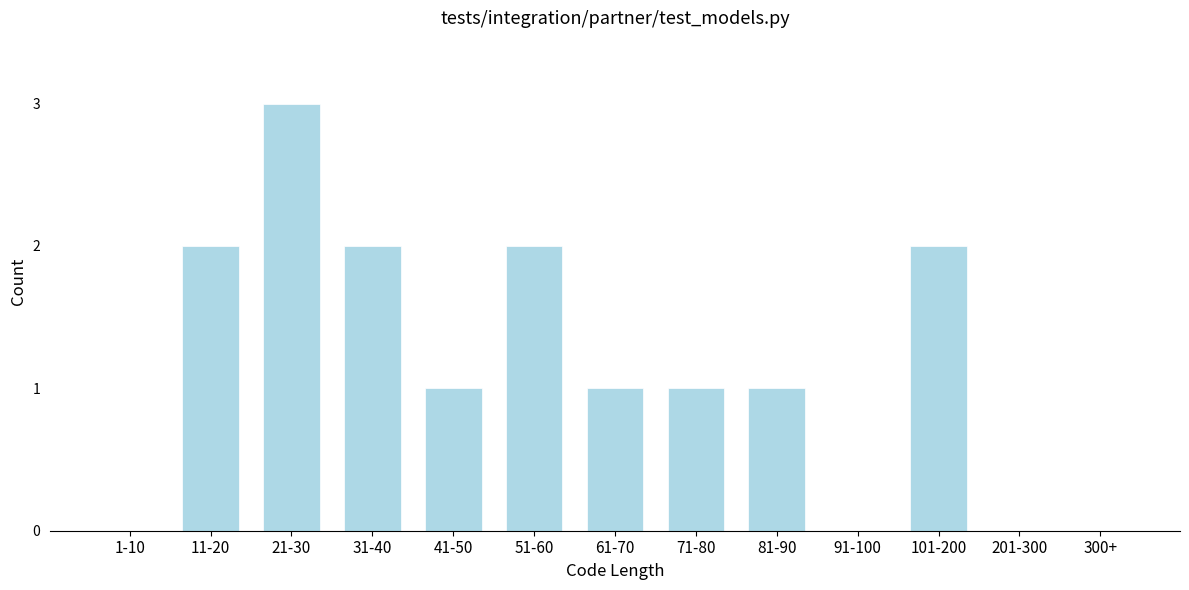

Reading left to right, what are all the values shown in this chart?

1-10=0	11-20=2	21-30=3	31-40=2	41-50=1	51-60=2	61-70=1	71-80=1	81-90=1	91-100=0	101-200=2	201-300=0	300+=0